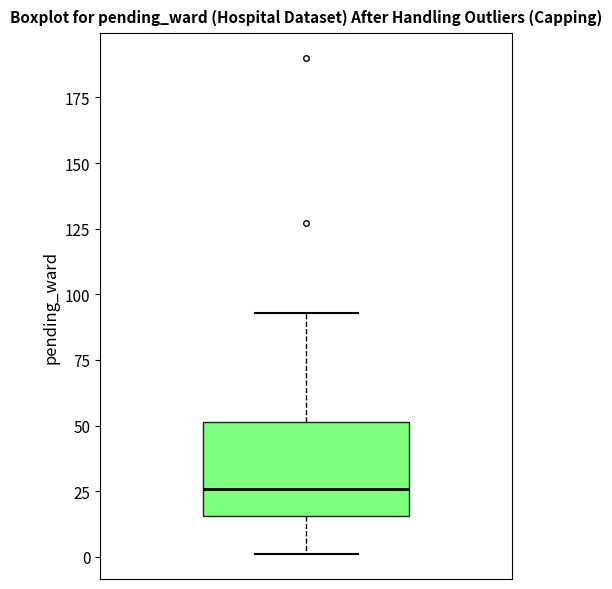

Read this box plot against the y-axis: the position of the median line, the range covered by the box, and the ends of both whiskers. The values are not printed on the chart, so give them approximately, as read against the axis.

median 25, box 15 to 50, whiskers 0 to 95